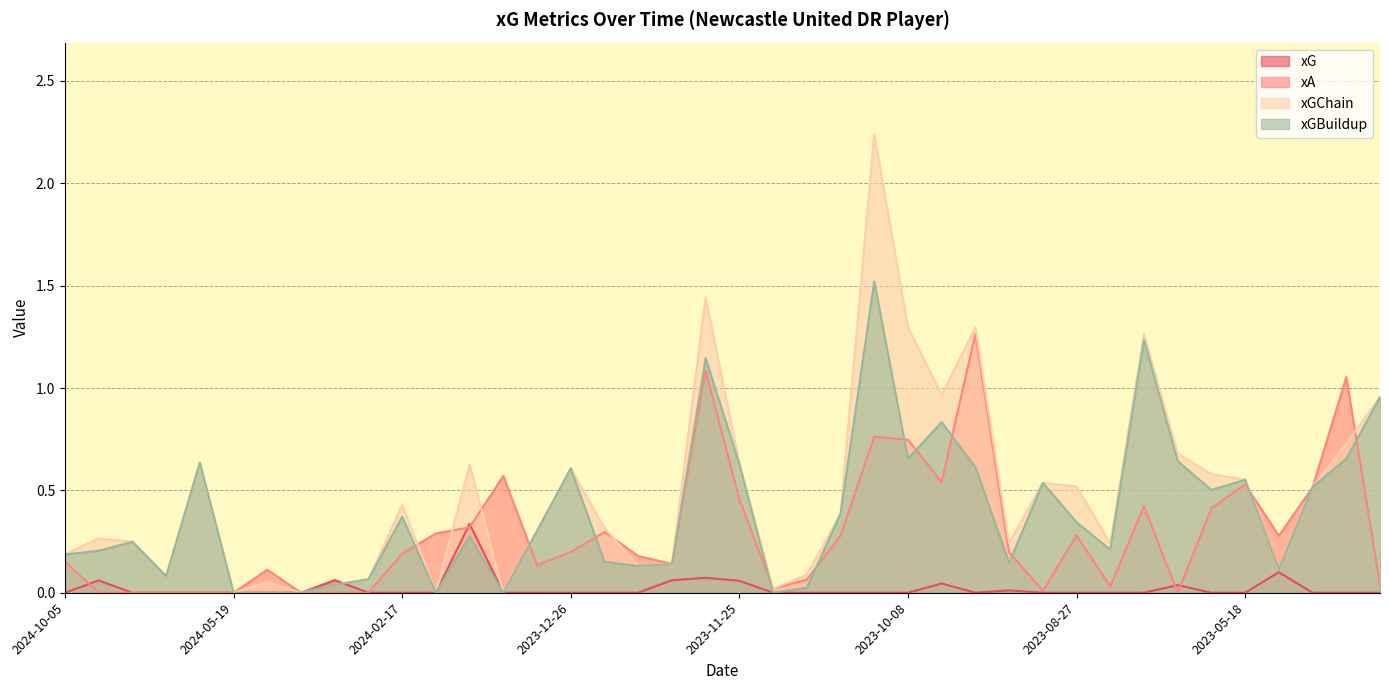

Which series has the largest total across all categories?

xGChain